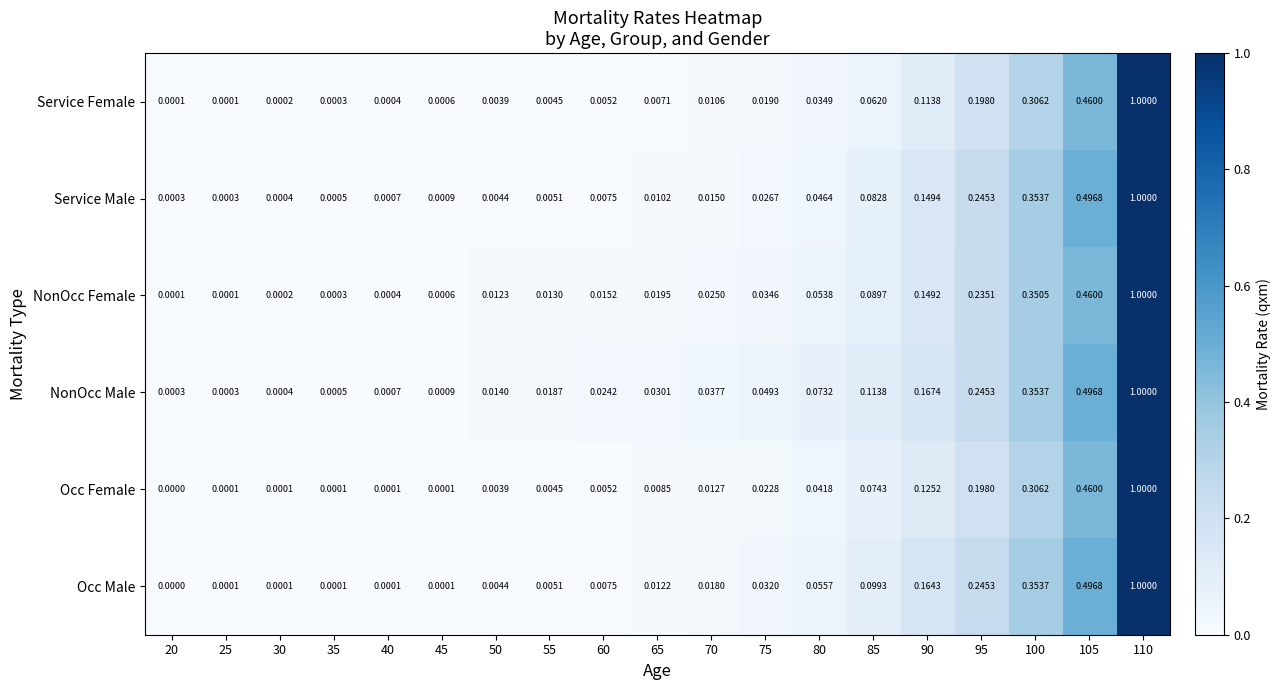

Which series has the largest total across all categories?

NonOcc Male